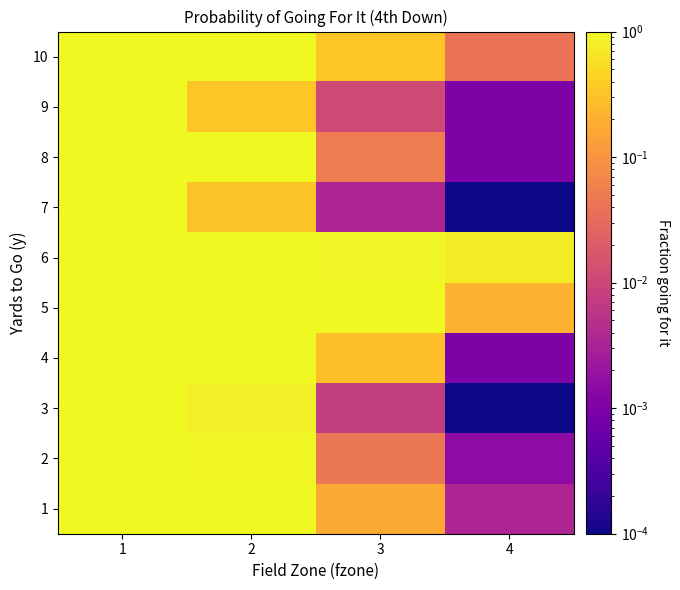

How many series are shown in this chart?

10